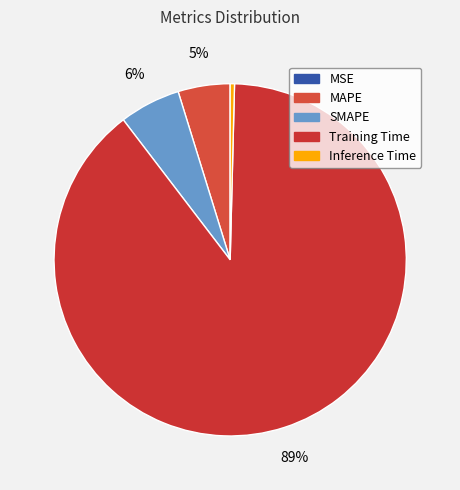

To the nearest percent, what is the combined percentage of SMAPE and Inference Time?

6%